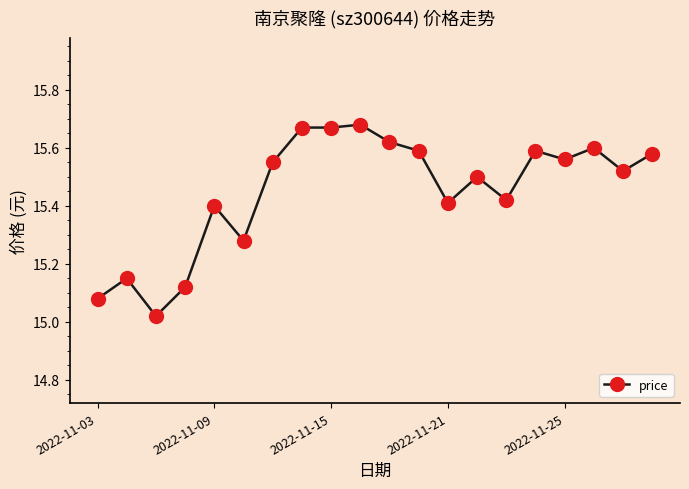

What is the difference between the maximum and minimum values?

0.7